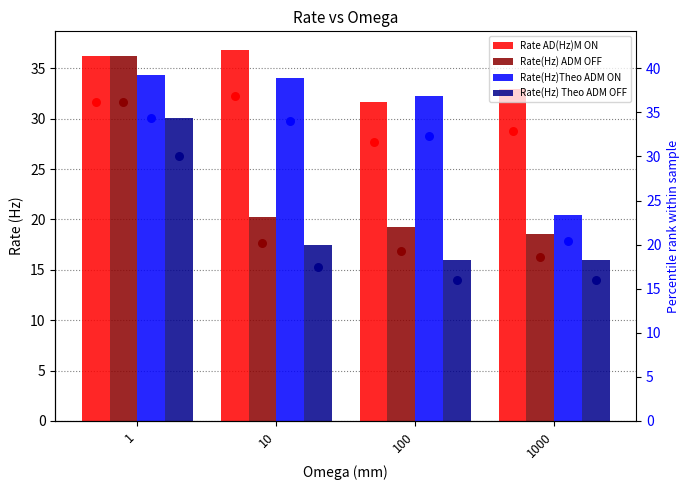

Which series reaches the maximum Y coordinate?

Rate AD(Hz)M ON